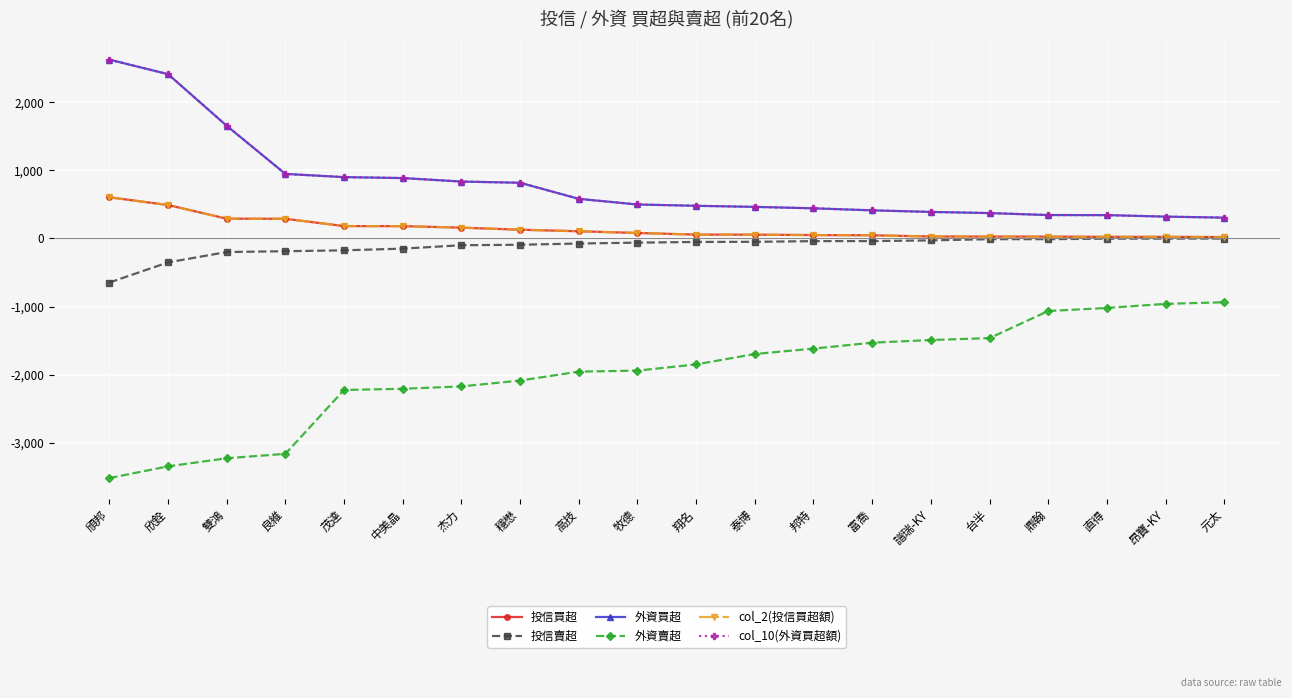

True or false: 外資賣超 has more than 0 points higher than both neighbors.

False